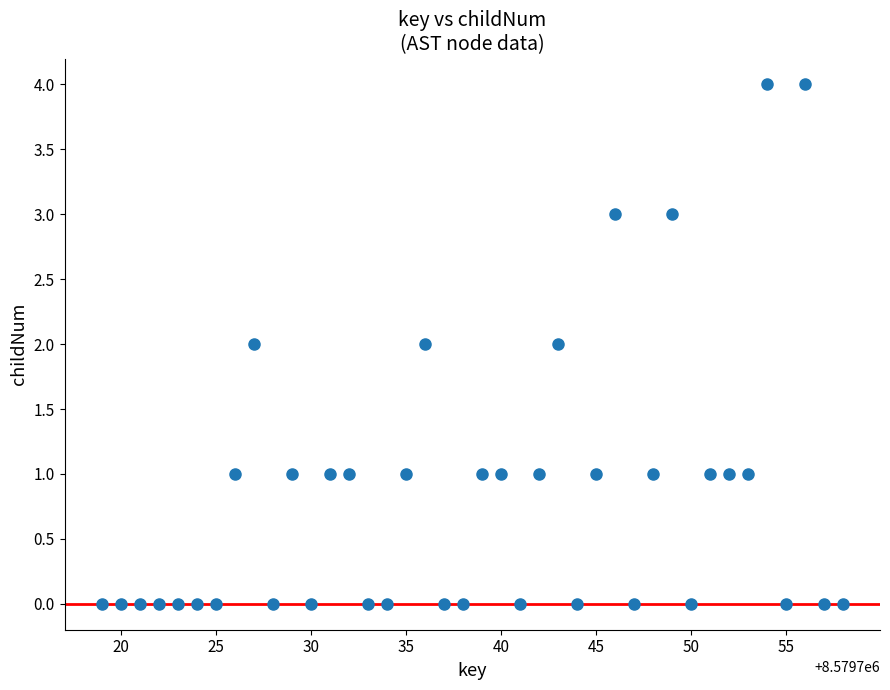

What is the range of X values (max minus min)?

39